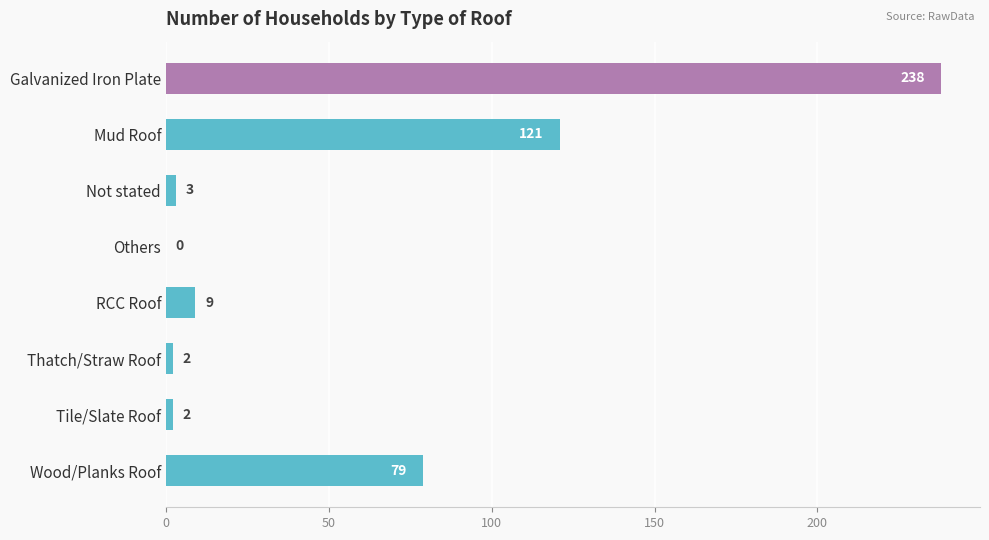

Is it true that the value at Mud Roof is 66?

False